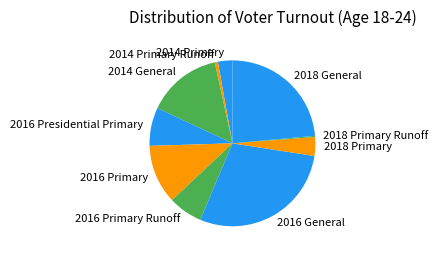

Is there any slice that represents more than half of the pie?

No